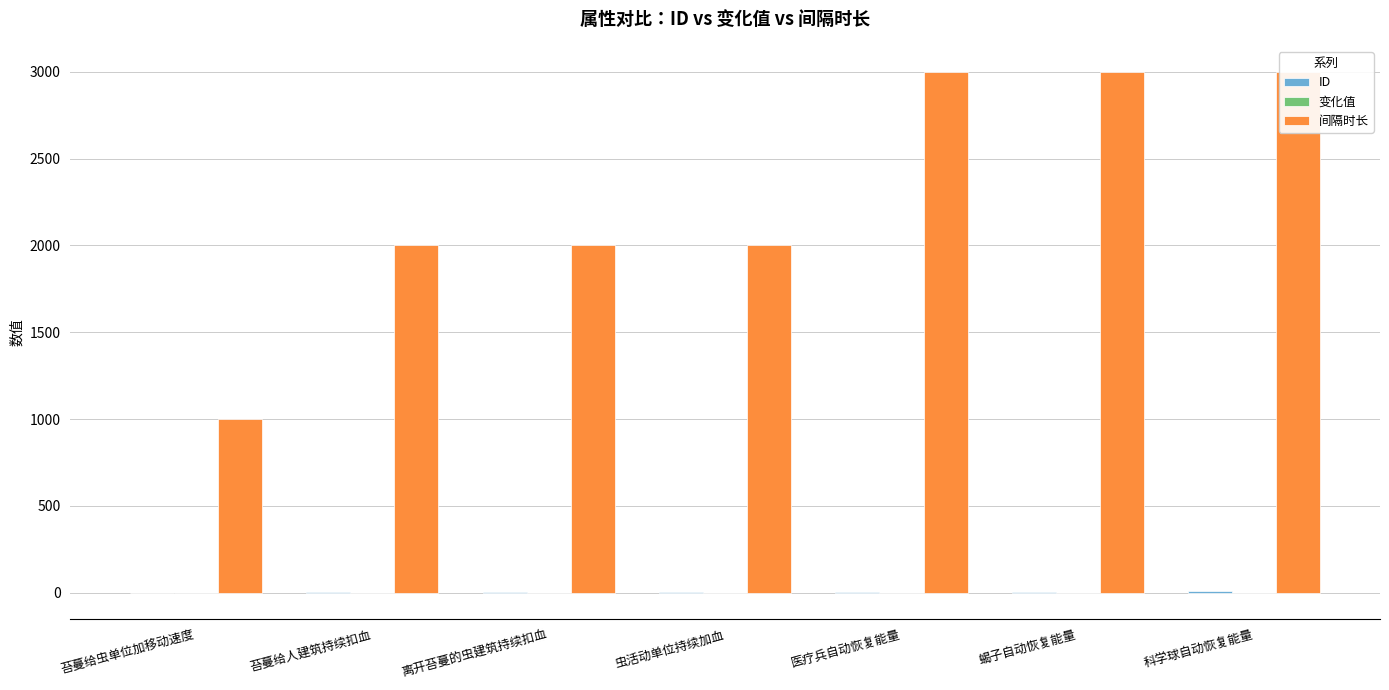

How many bars are there in total?

21